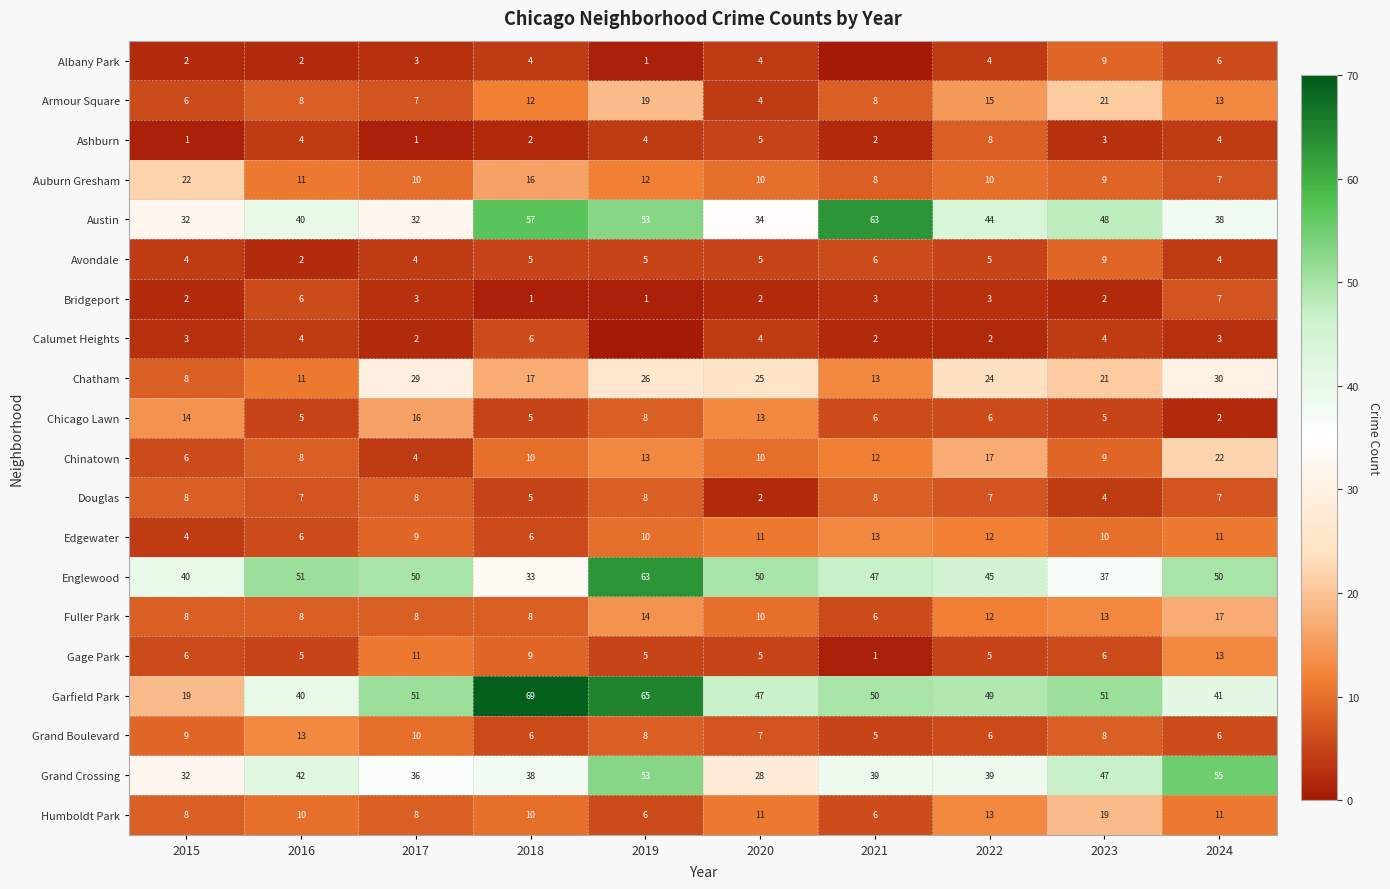

True or false: Edgewater has a value of 10 at 2023.

True